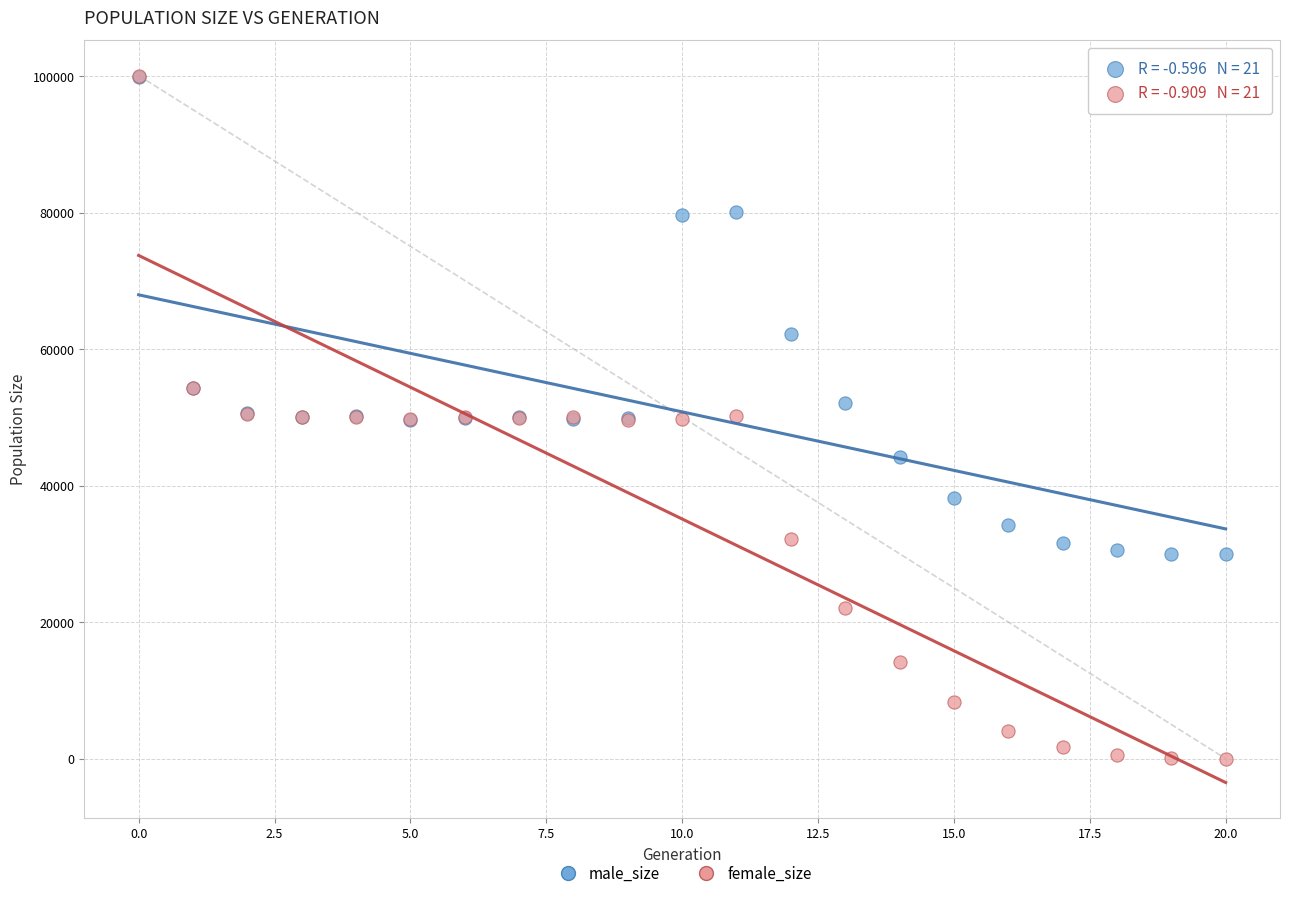

In the male_size series, what Y value is closest to 64934?

62273